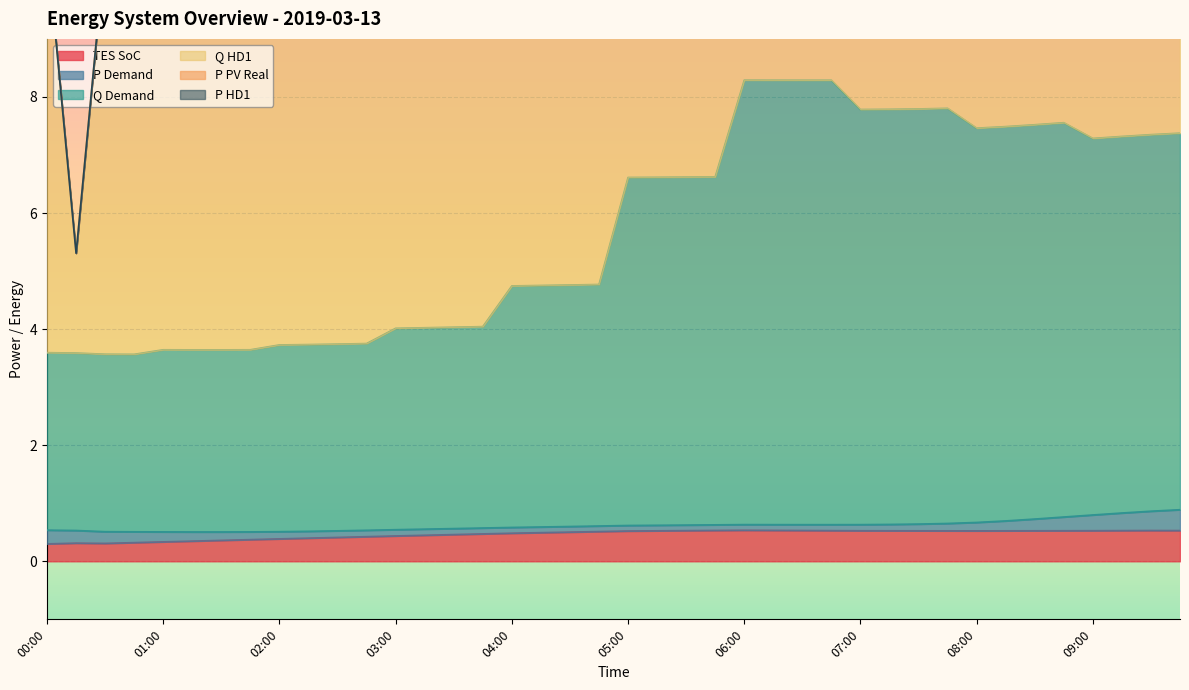

What is the label of the 38th point from the right?

00:30